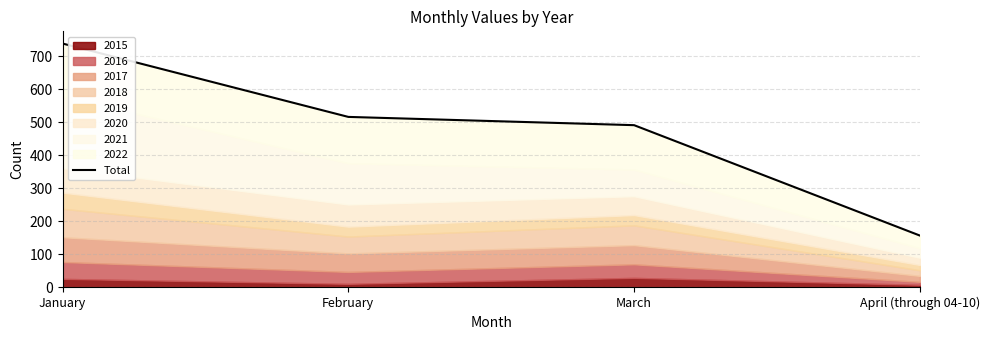

What is the change in value from January to March?

-247